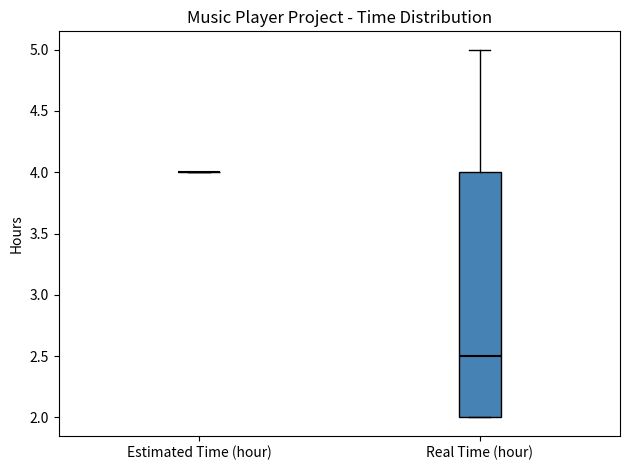

Reading left to right, transcribe this box plot: for each box, give where its median line is, the range the box spans, and where its two whiskers end, as read against the y-axis. The values are not printed on the chart, so give them approximately, as read against the axis.

Estimated Time (hour): box collapsed to a line at 4.0, whiskers 4.0 to 4.0
Real Time (hour): median 2.5, box 2.0 to 4.0, whiskers 2.0 to 5.0